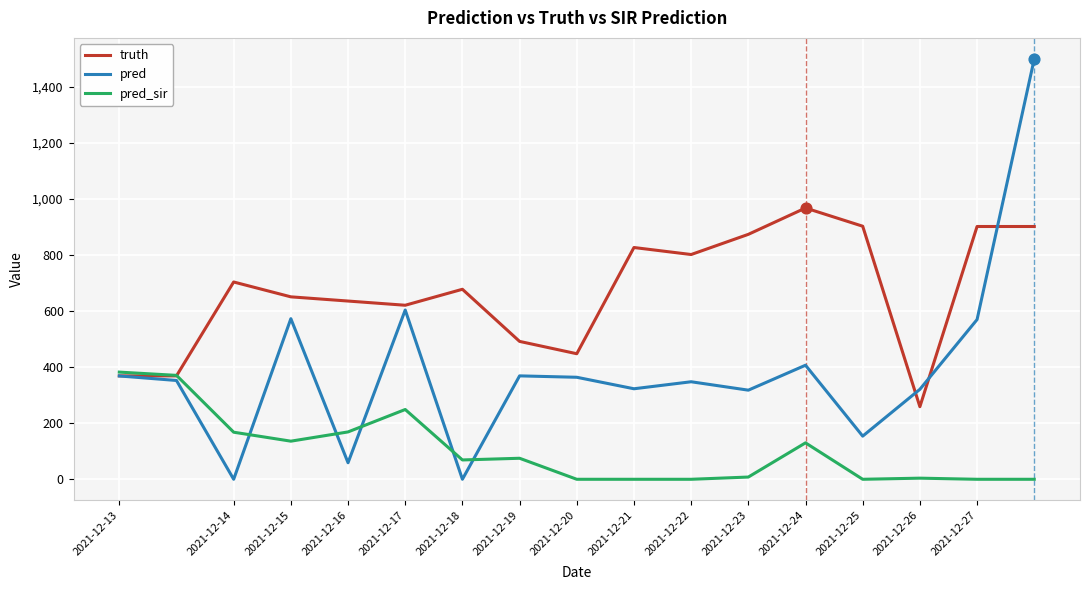

Which series has the largest range (max minus min)?

pred